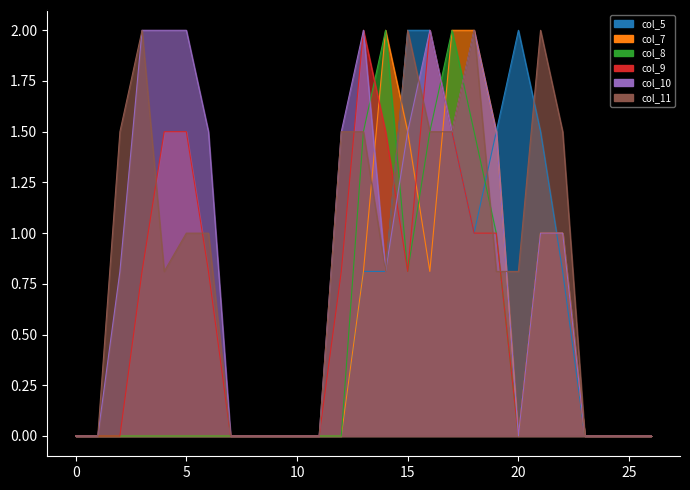

What is the difference between the second highest and second lowest values in the col_7 series?

2.0